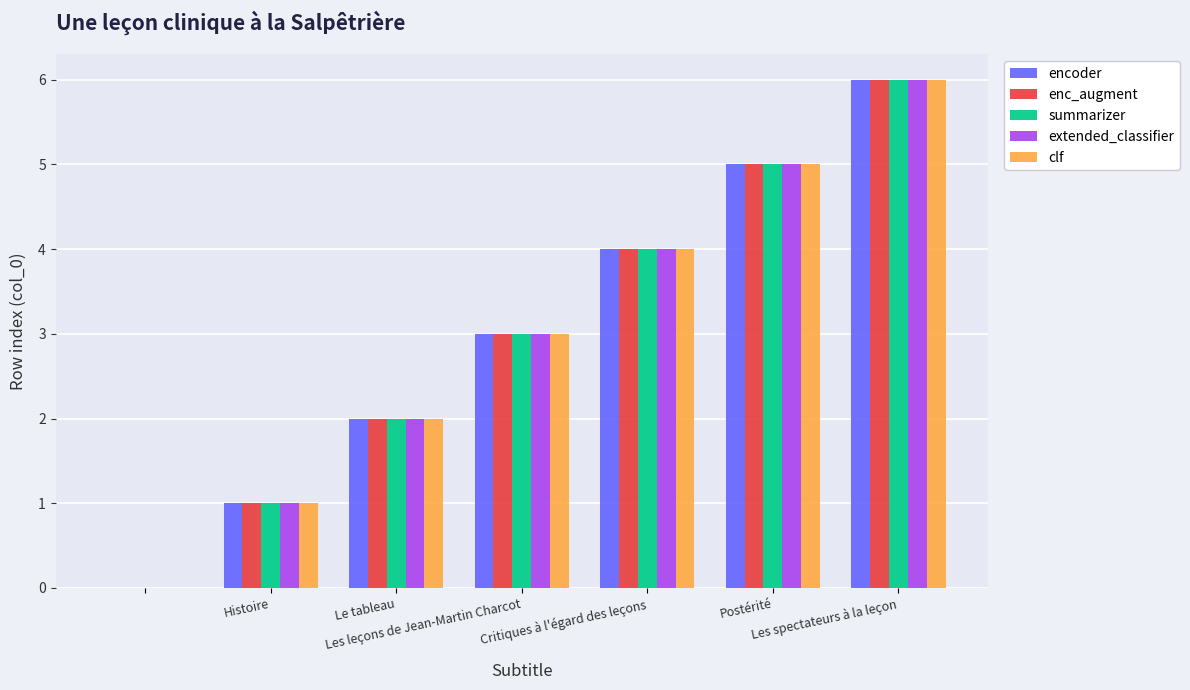

What is the greatest value displayed?

6